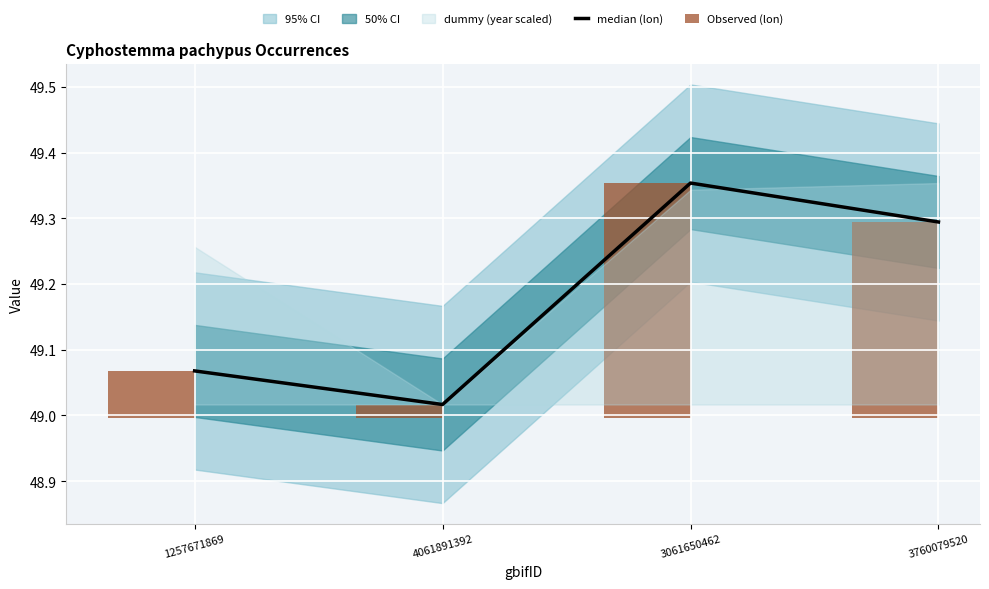

Which has a higher value, 4061891392 or 3760079520?

3760079520